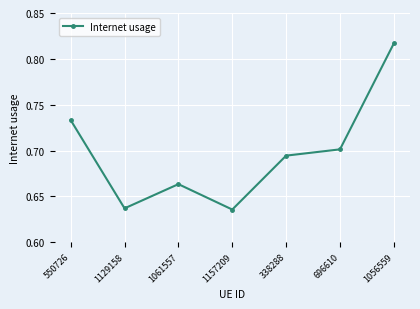

Where is the first local maximum?

1061557